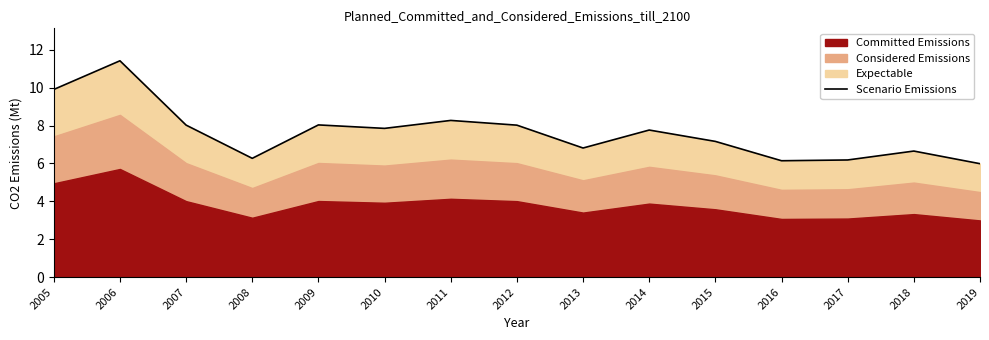

What is the sum of all values?

114.5